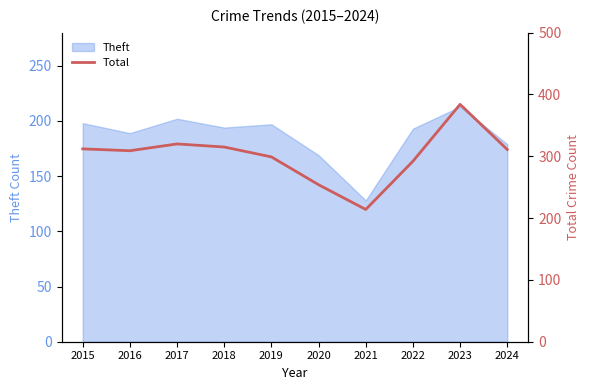

True or false: Theft has a value of 198 at 2015.

True